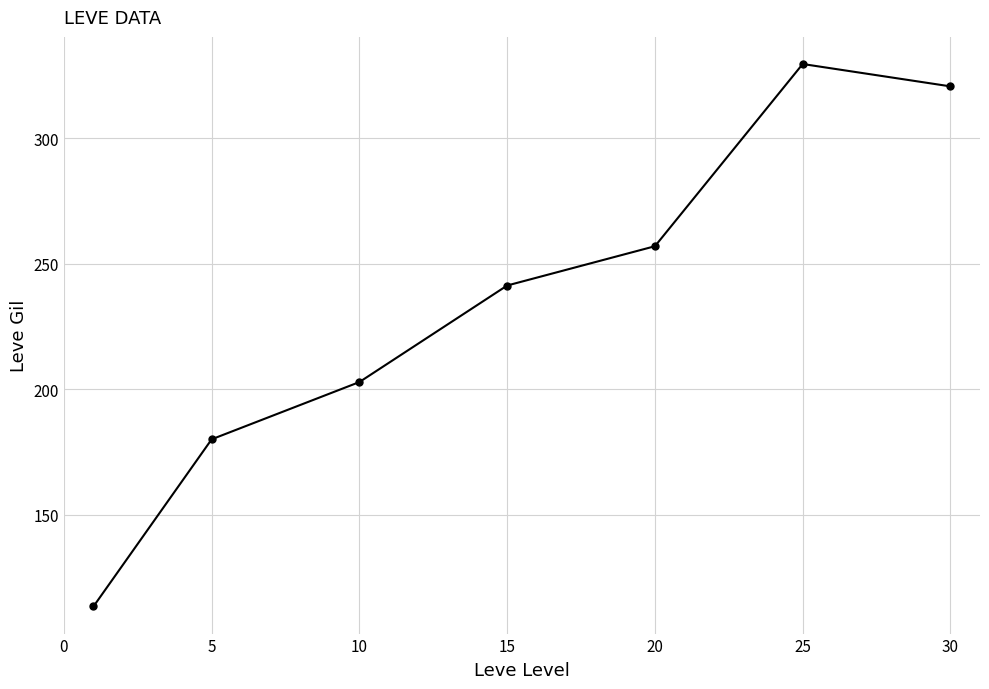

What is the difference between the maximum and minimum values?

216.3